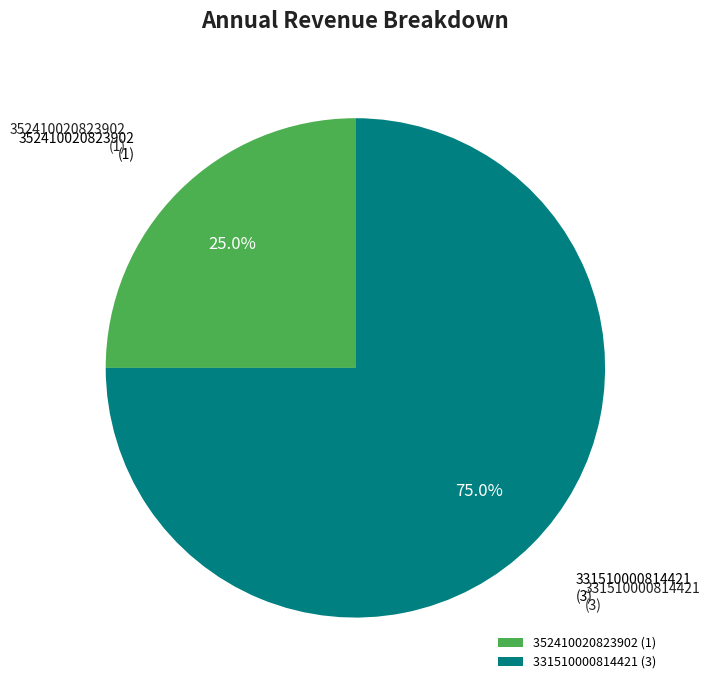

Is 331510000814421 the majority of the pie?

Yes